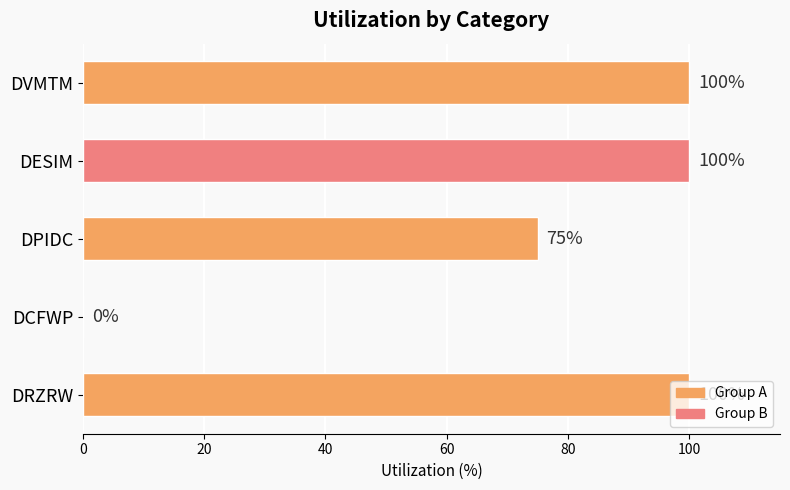

The chart shows a value of 45 at DESIM. True or false?

False